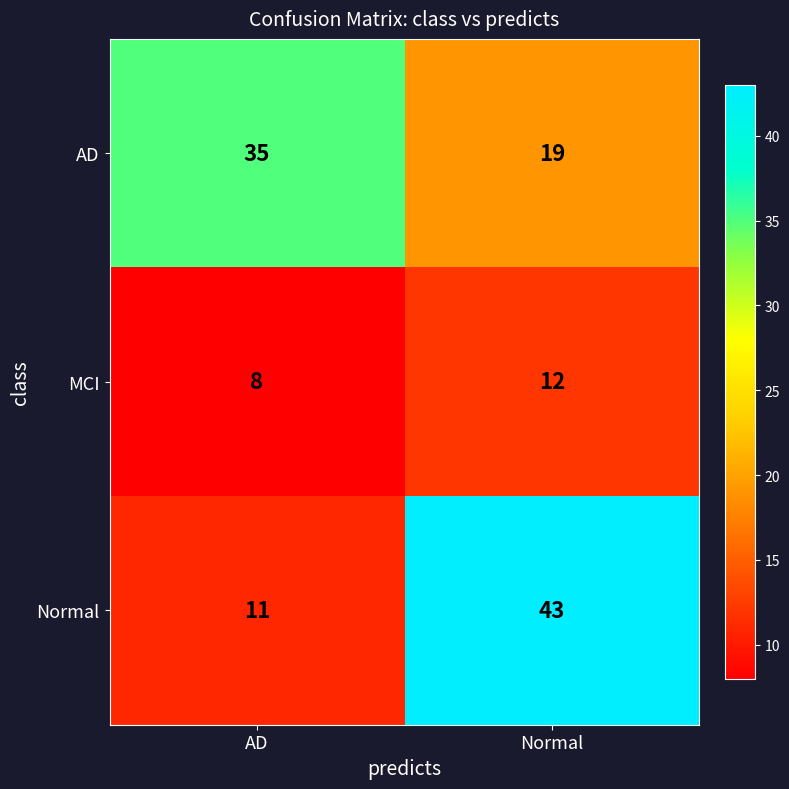

What is the average value of the MCI series?

10